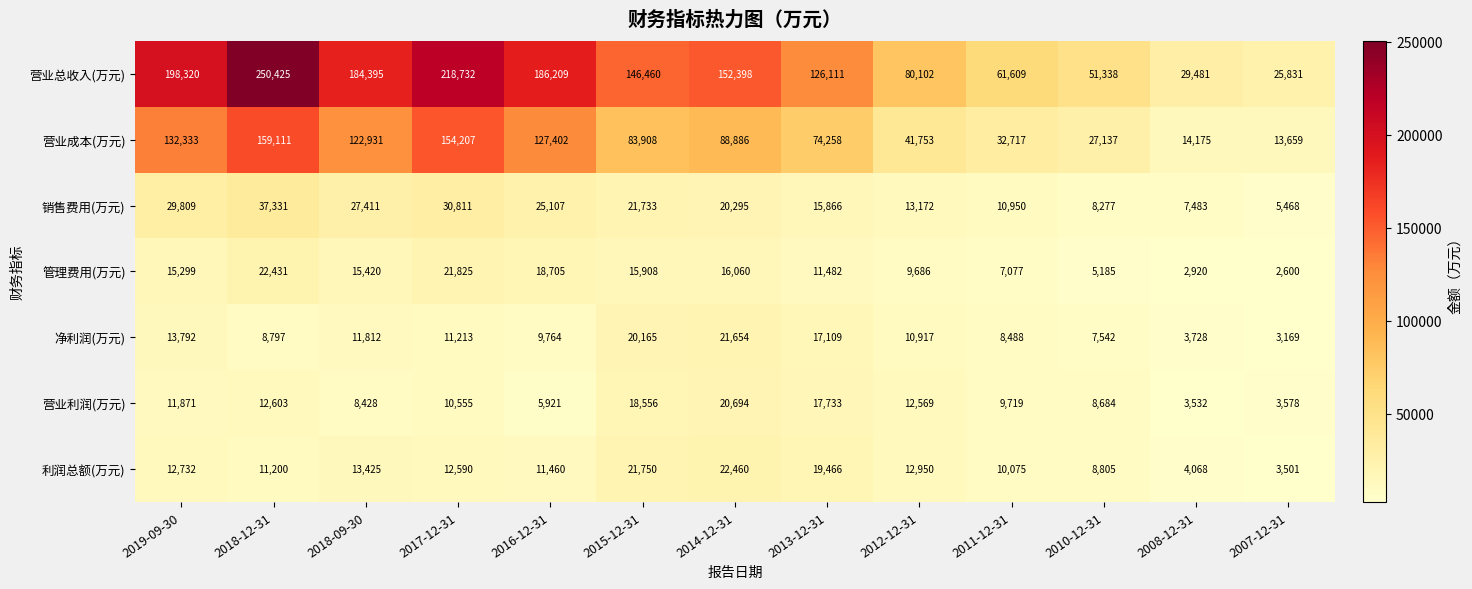

What is the greatest value displayed?

250425